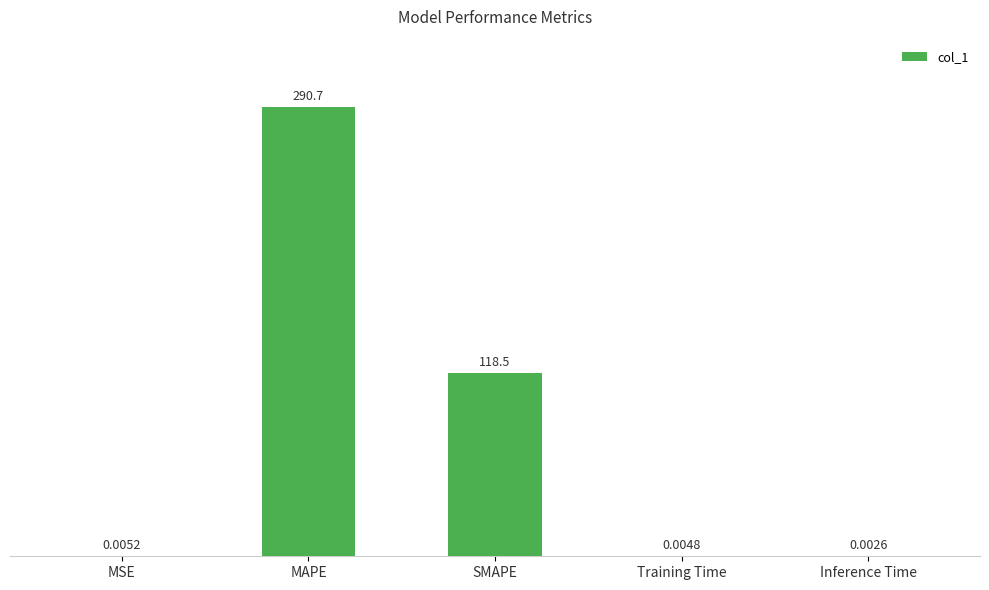

Is it true that the value at MAPE is 290.7?

True